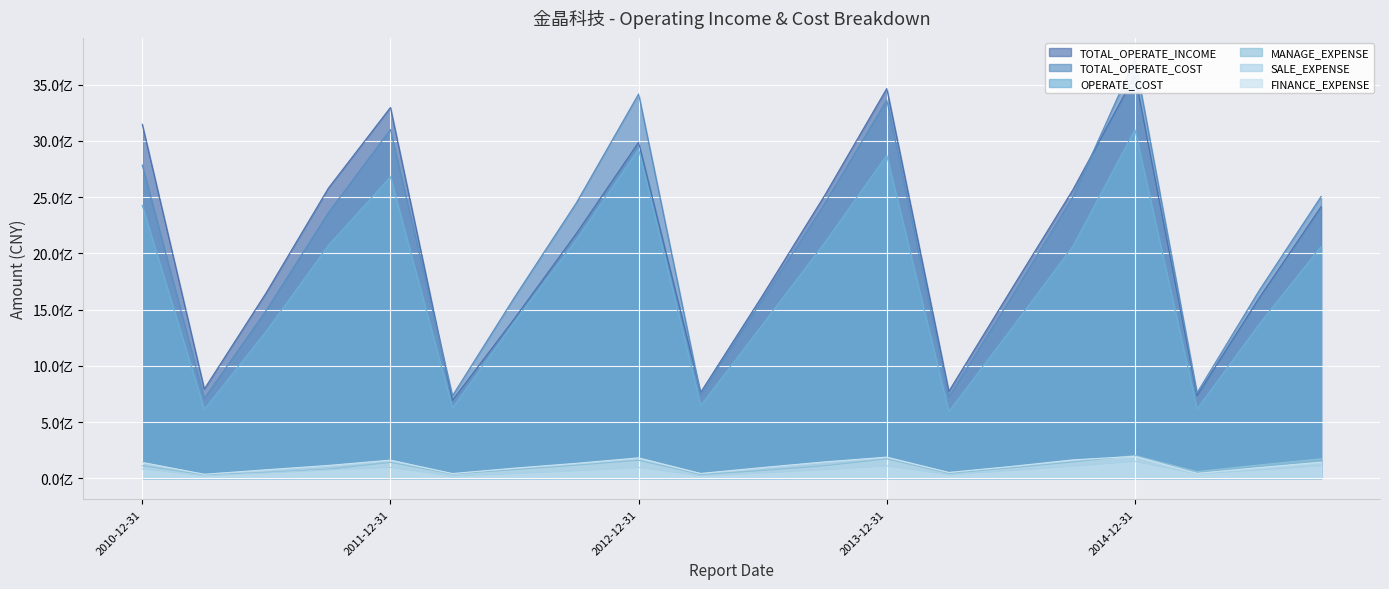

List the labels in order of SALE_EXPENSE value, largest first.

2014-12-31, 2015-09-30, 2013-12-31, 2014-09-30, 2011-12-31, 2012-12-31, 2010-12-31, 2013-09-30, 2011-09-30, 2015-06-30, 2014-06-30, 2012-09-30, 2011-06-30, 2013-06-30, 2012-06-30, 2015-03-31, 2014-03-31, 2013-03-31, 2011-03-31, 2012-03-31